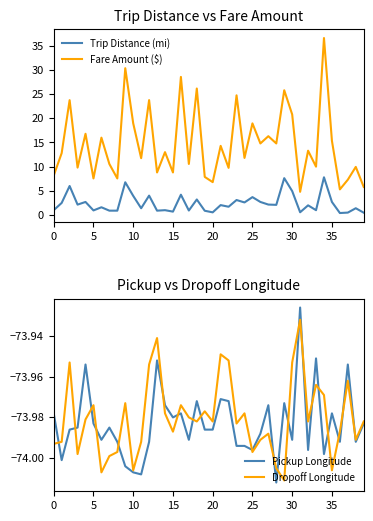

How many lines are shown in the chart?

4